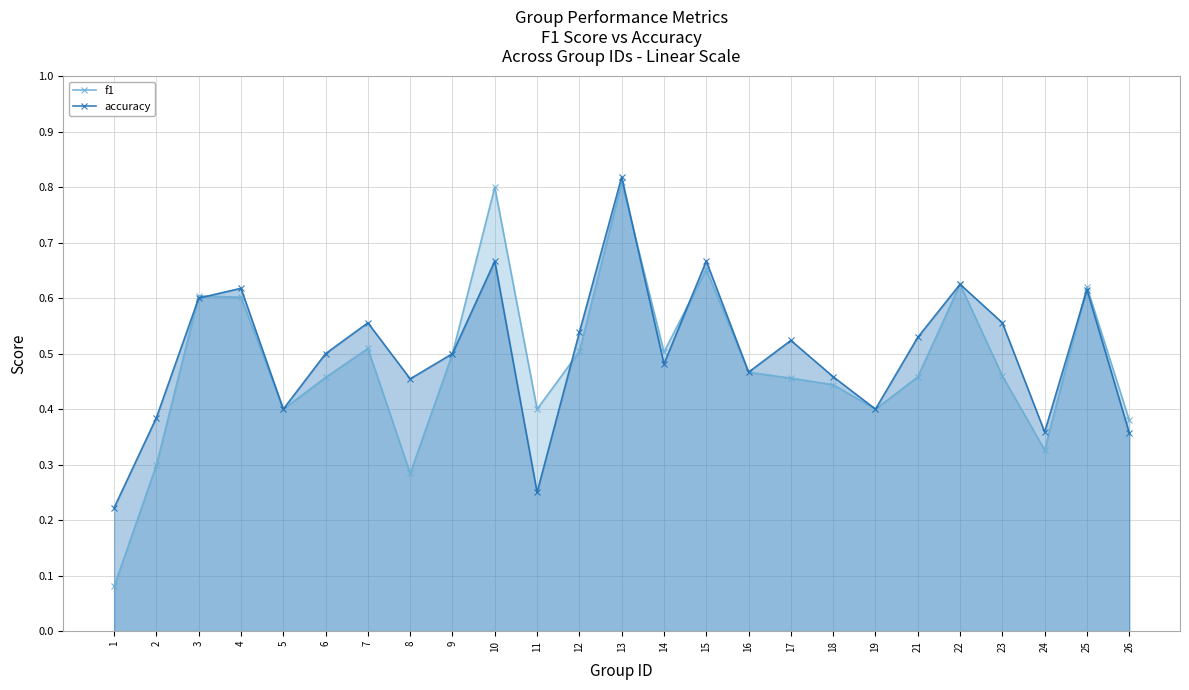

Which series changed the most between 11 and 19?

accuracy